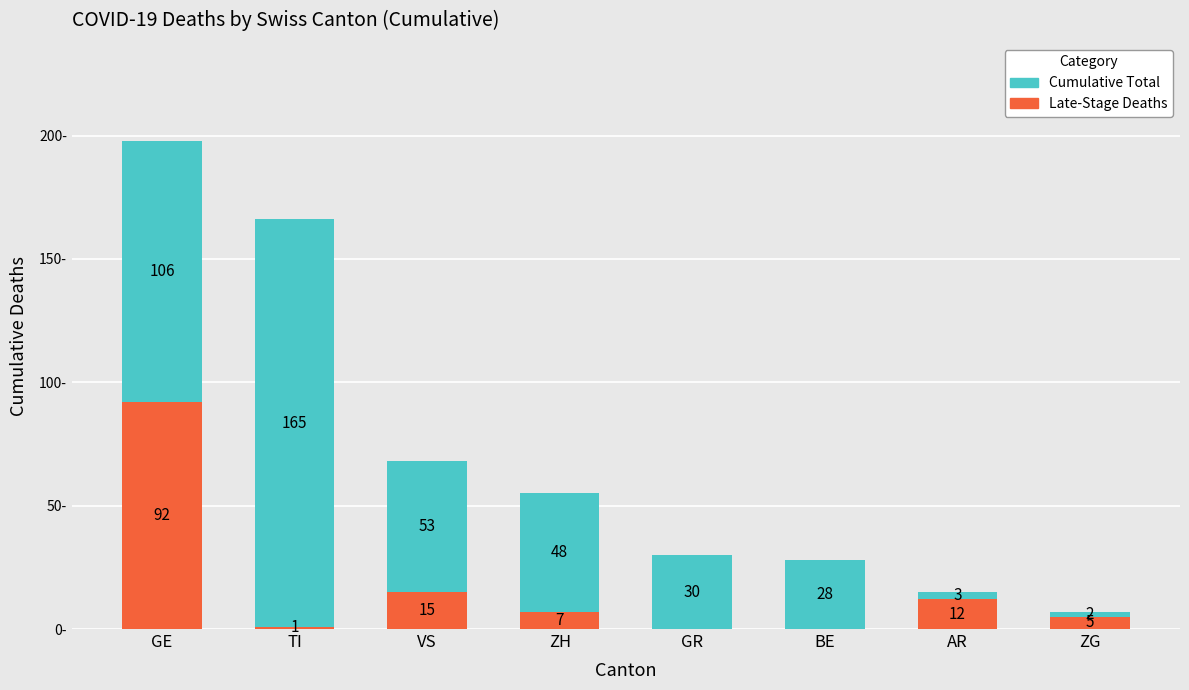

Does the chart contain stacked bars?

Yes